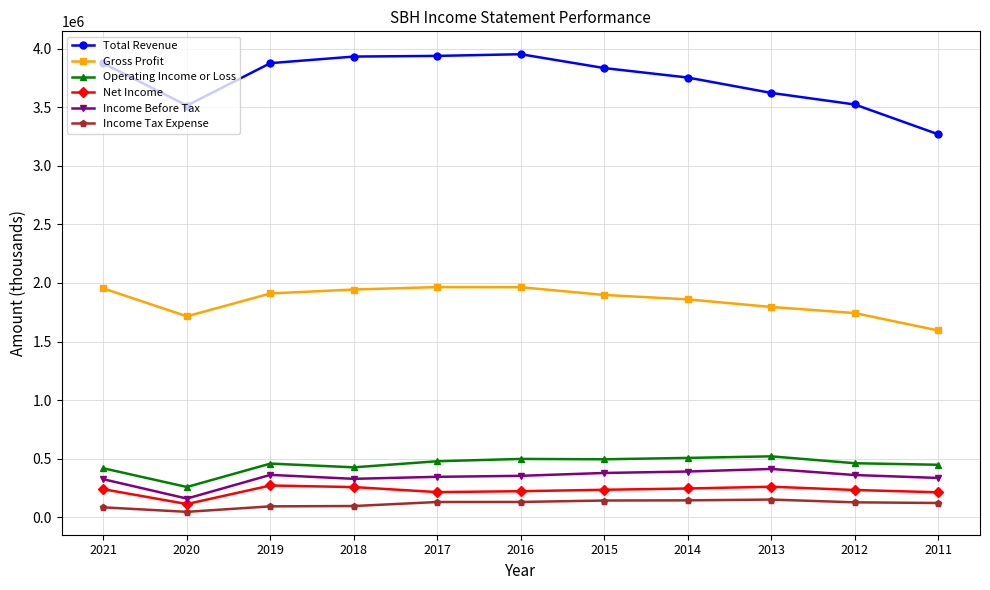

At which category does Operating Income or Loss reach its first local valley?

2020